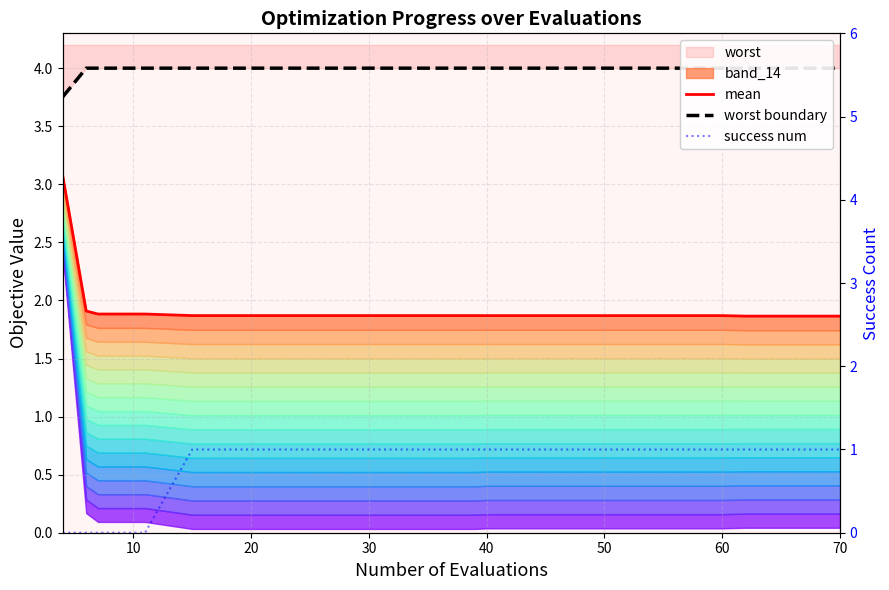

What is the highest value of the success num series?

1.0